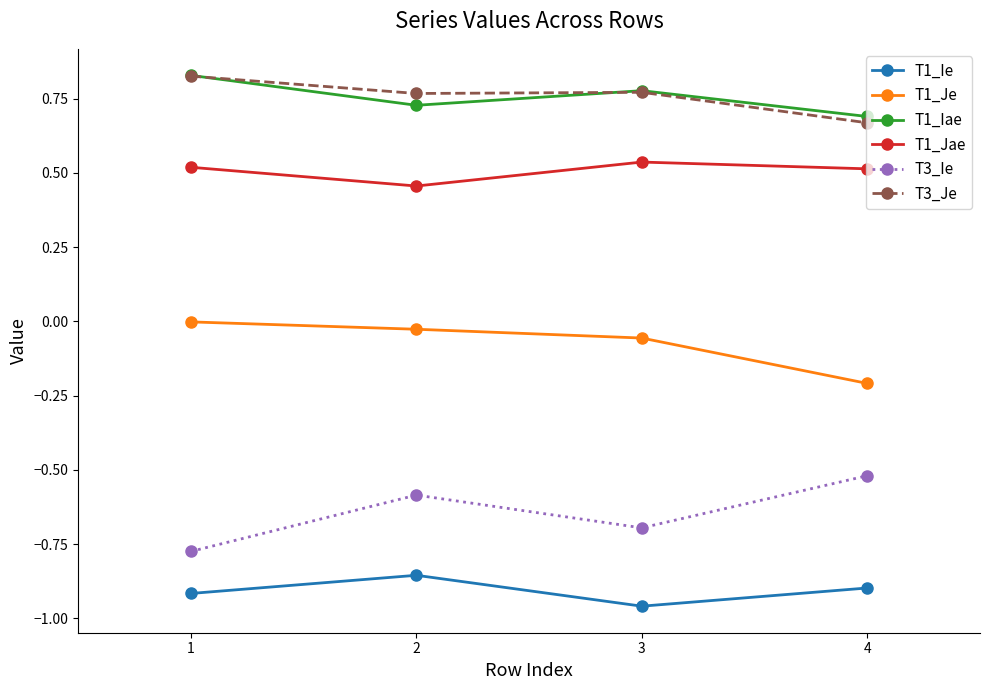

What is the total value across all series at 3?

0.4